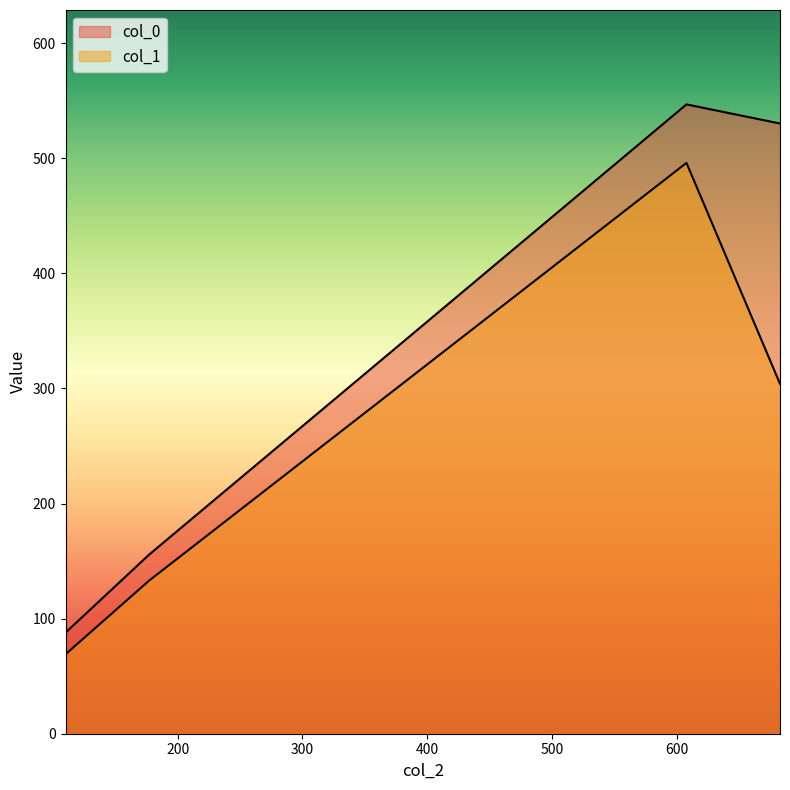

True or false: col_1 and col_0 cross at least once.

False